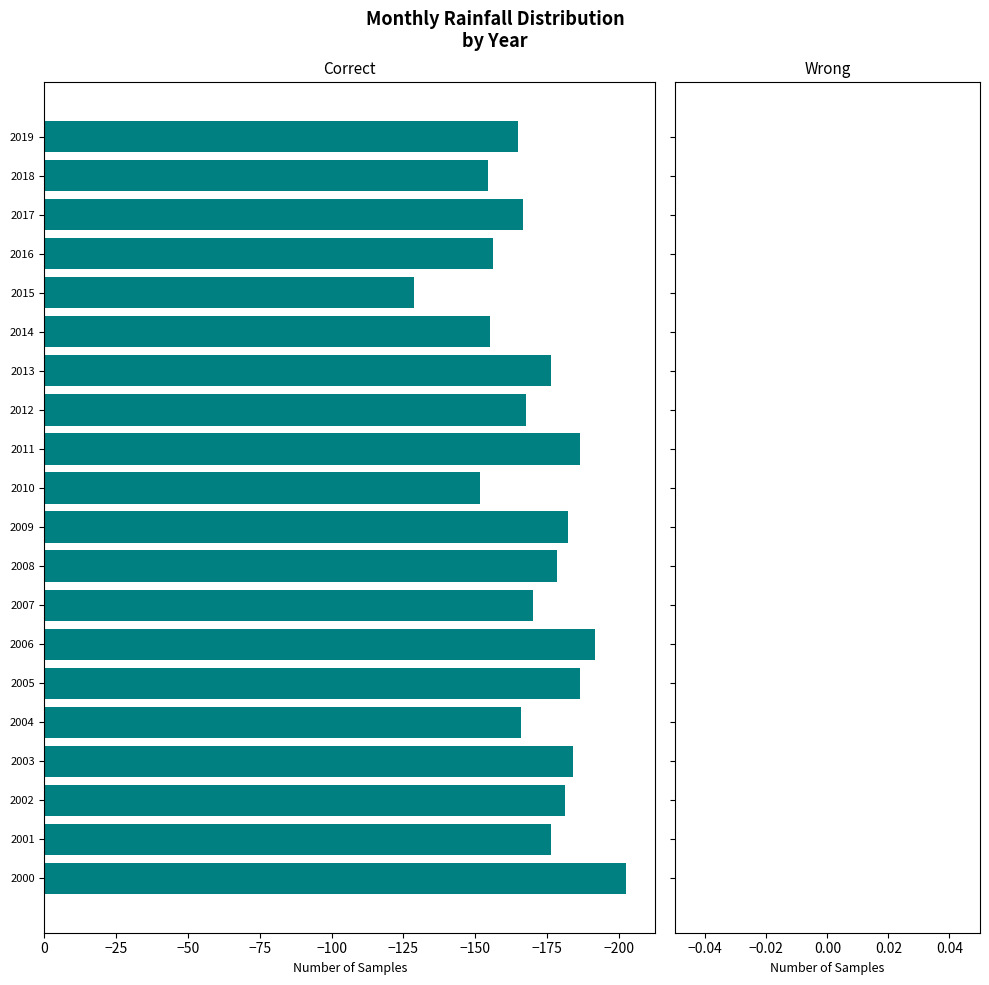

What is the maximum value shown in the chart?

-128.7